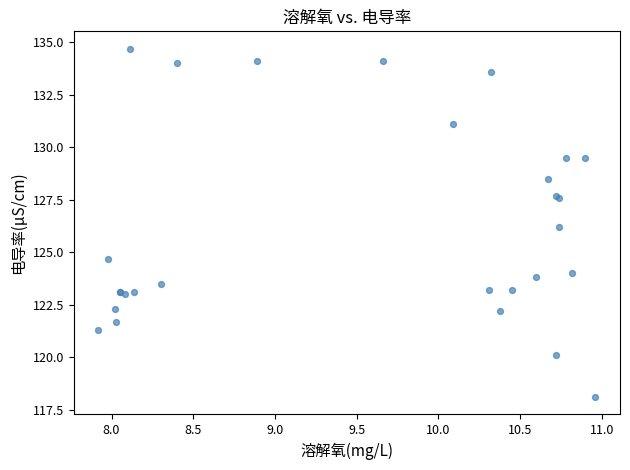

What Y value in the scatter plot is closest to 126?

126.2